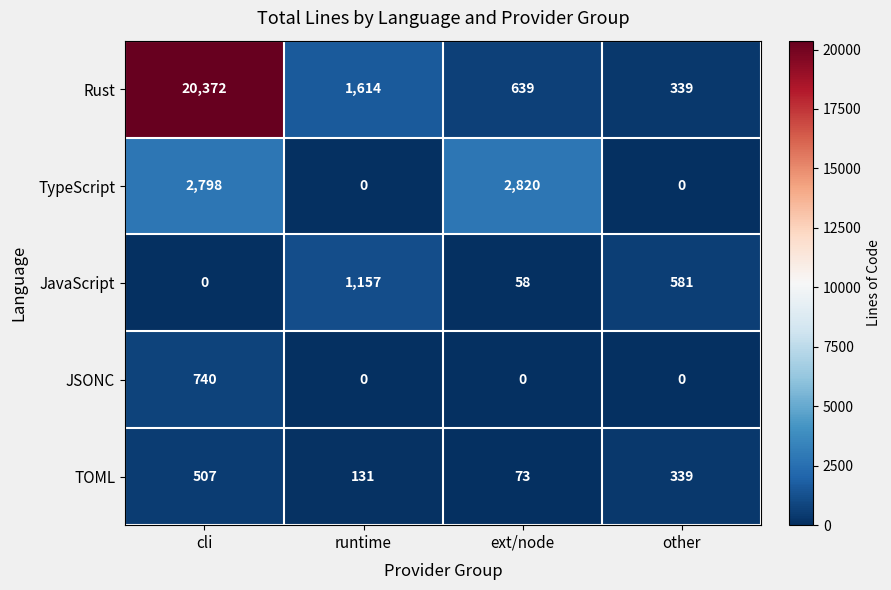

Rank the series at cli from lowest to highest value.

JavaScript, TOML, JSONC, TypeScript, Rust